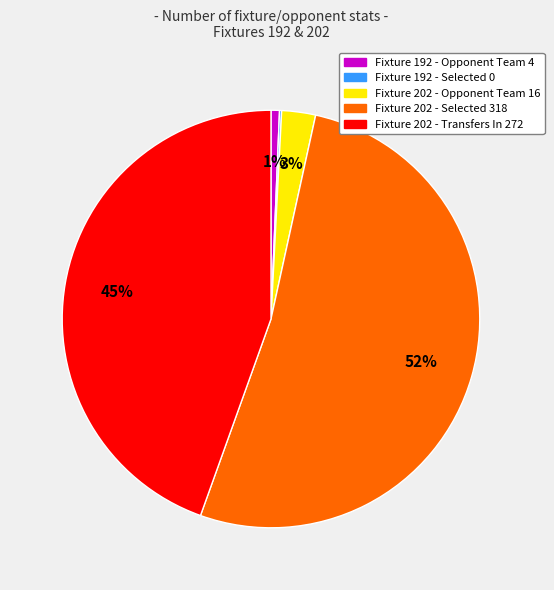

Does Fixture 202 - Selected 318 represent more than half of the total?

Yes